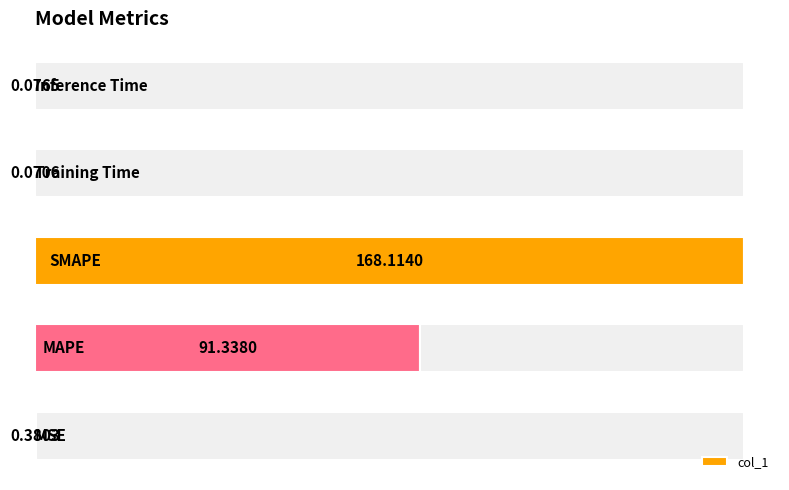

List the labels in order of value, largest first.

2, 1, 0, 4, 3